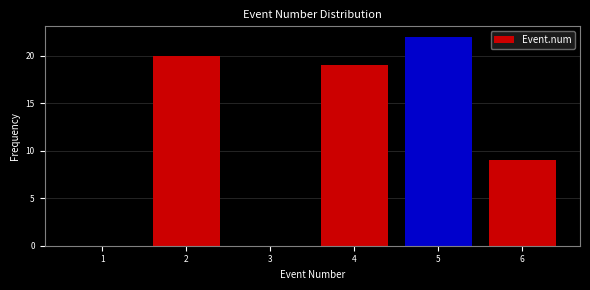

What is the height of the bar covering 5.5 to 6.5 on the x-axis? The values are not printed on the chart, so give them approximately, as read against the axis.

9